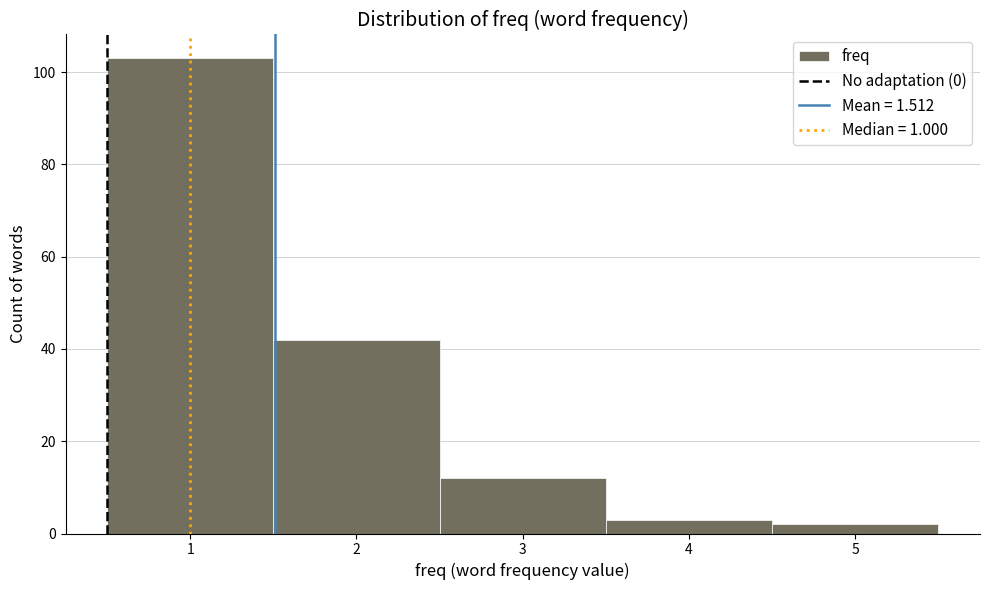

Over which range of the x-axis is the bar tallest?

0.5 to 1.5